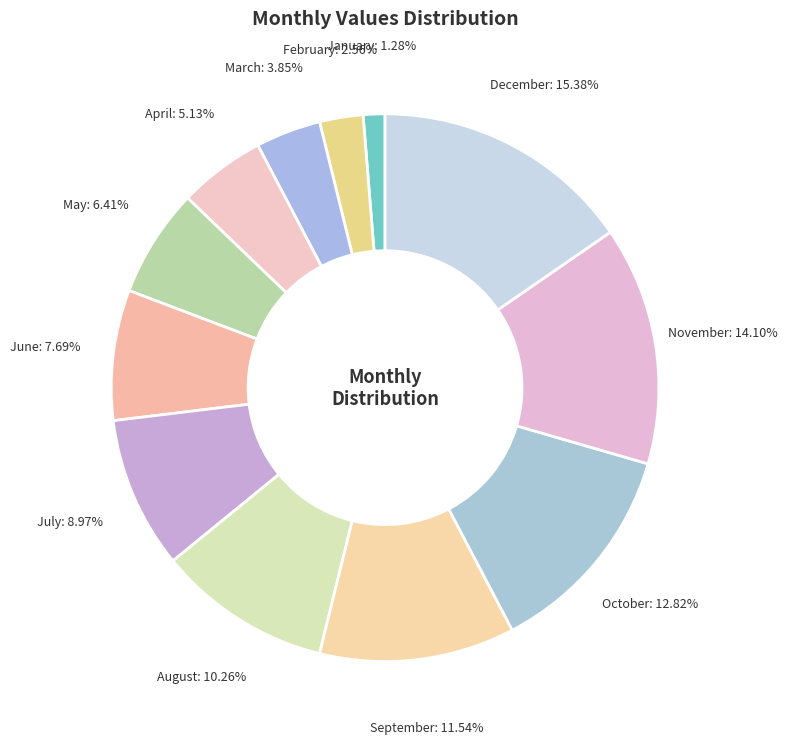

Count the number of slices in the pie.

12